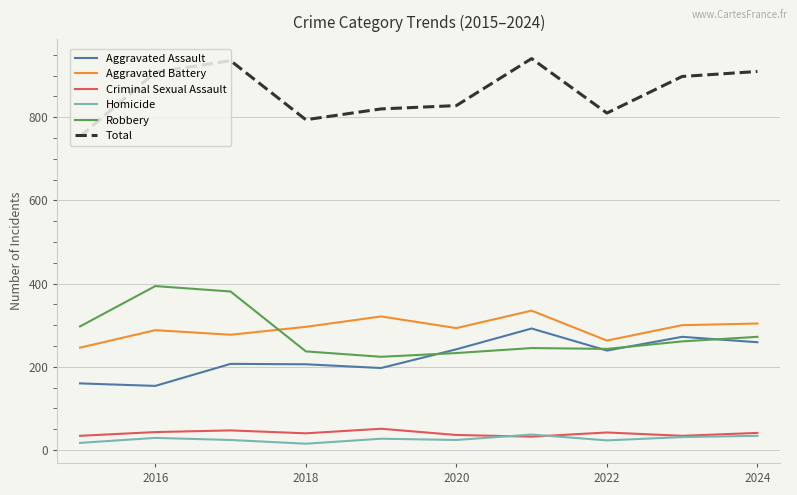

True or false: Total and Aggravated Battery cross at least once.

False